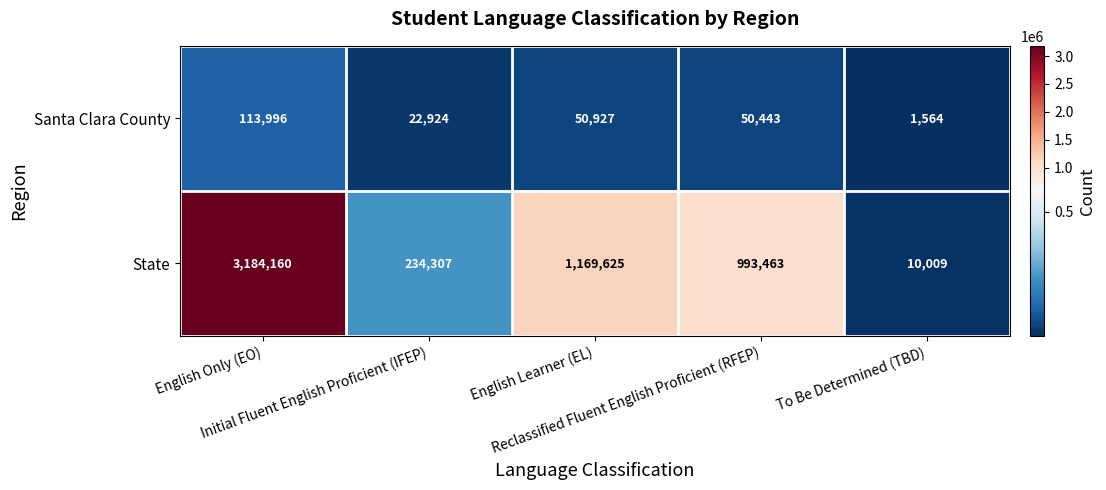

Which label corresponds to the largest value in the chart?

English Only (EO)